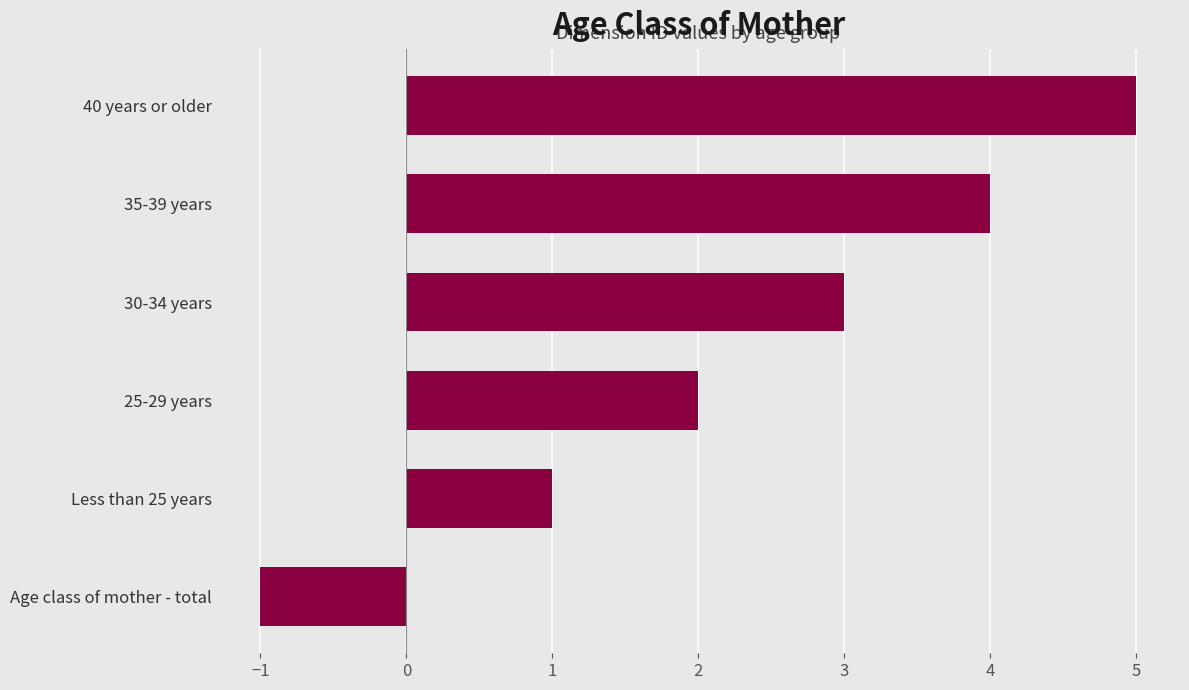

What is the sum of all values?

14